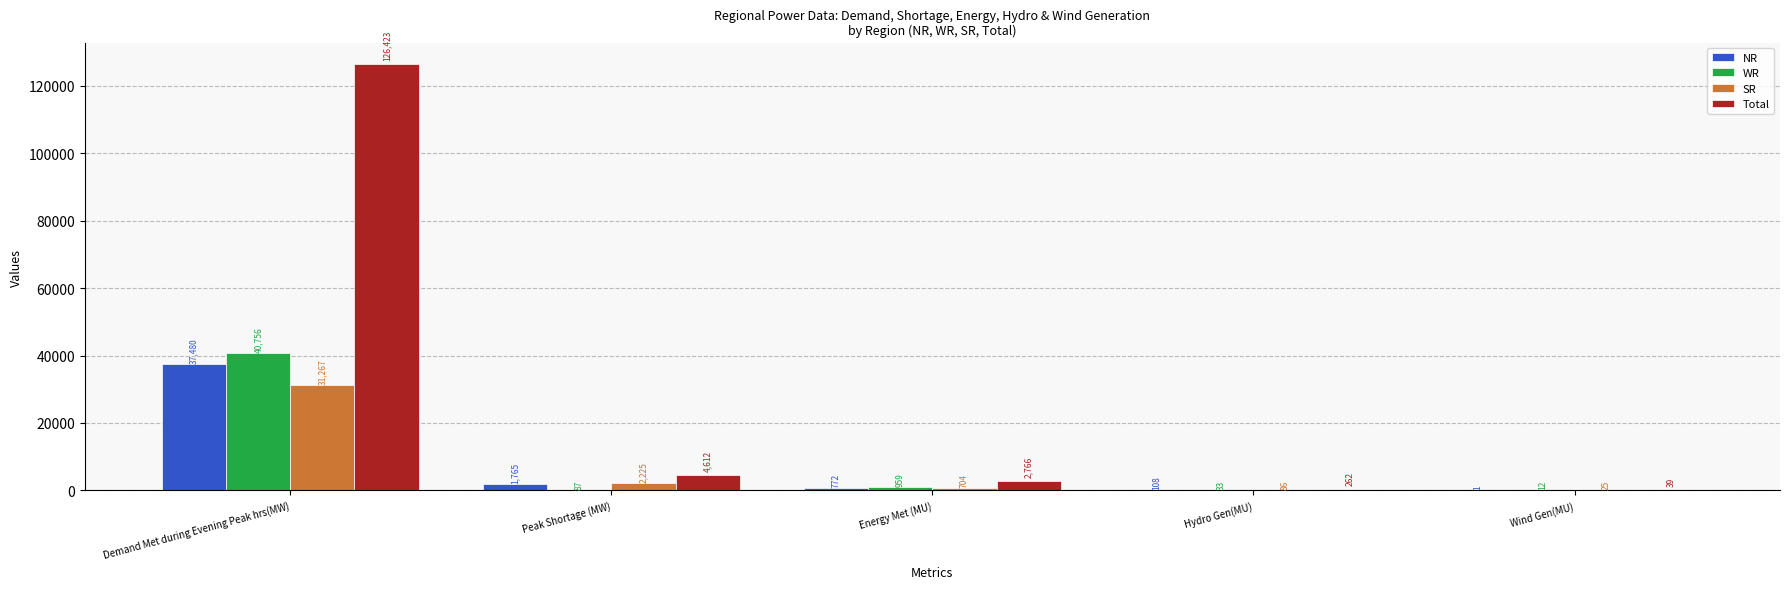

What is the approximate value of NR at Hydro Gen(MU), to the nearest 100?

100